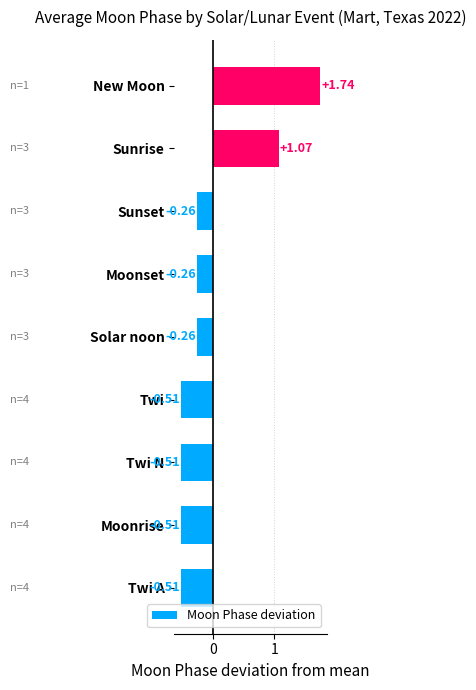

Which category has the highest value across all series?

New Moon